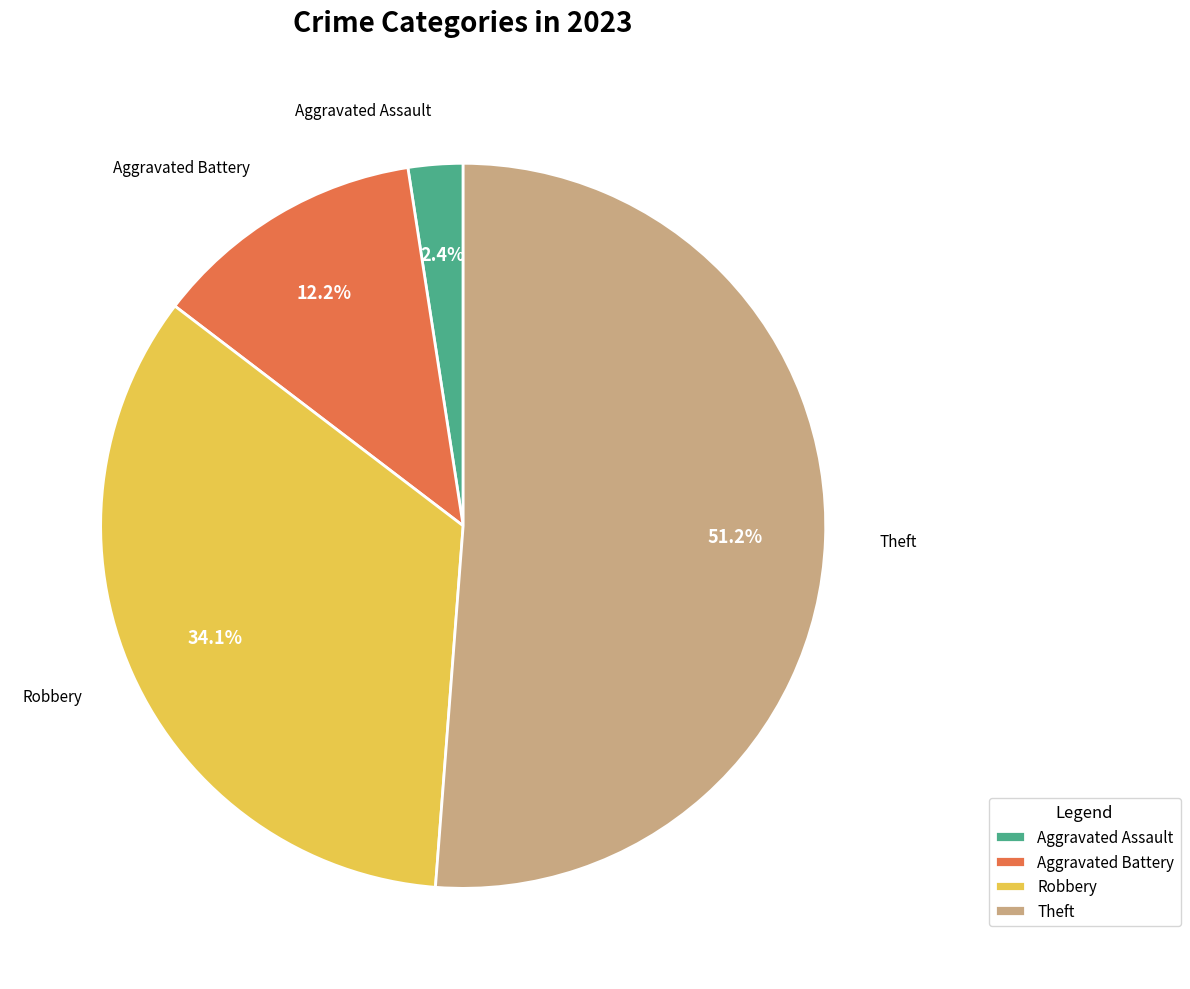

Do Theft and Robbery together represent more than half of the pie?

Yes